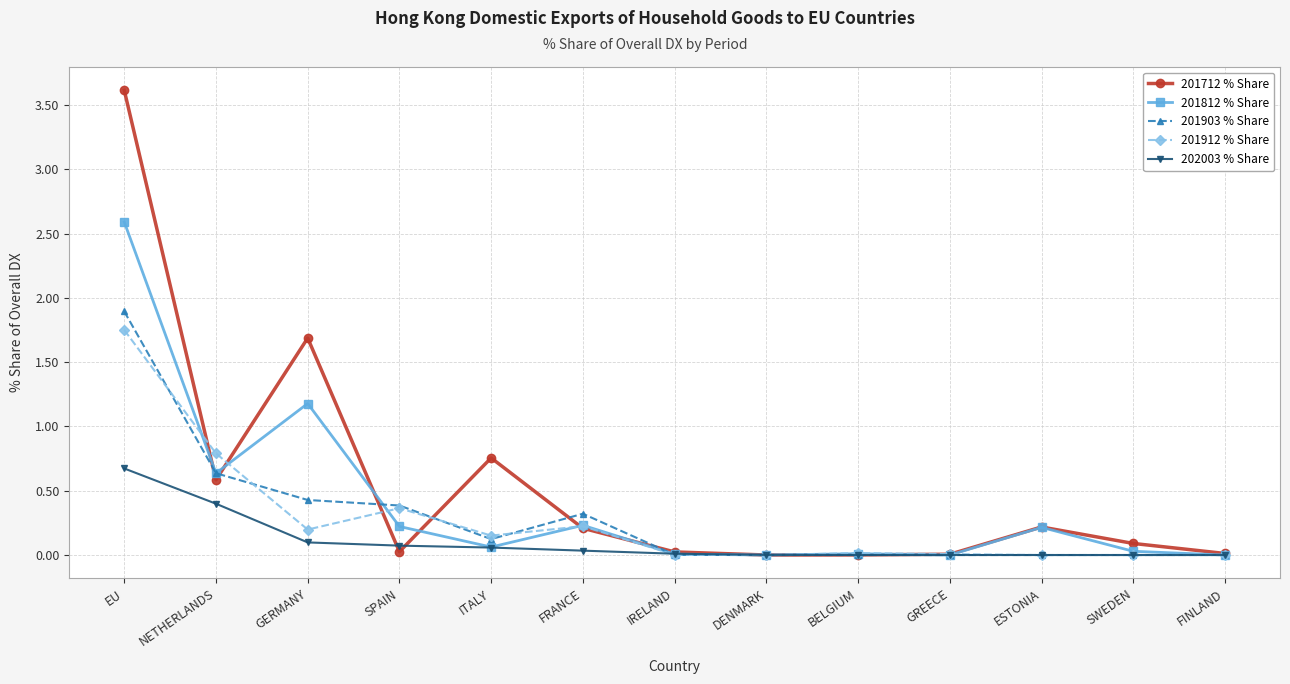

Is it true that 201812 % Share equals 0.2 at ESTONIA?

True